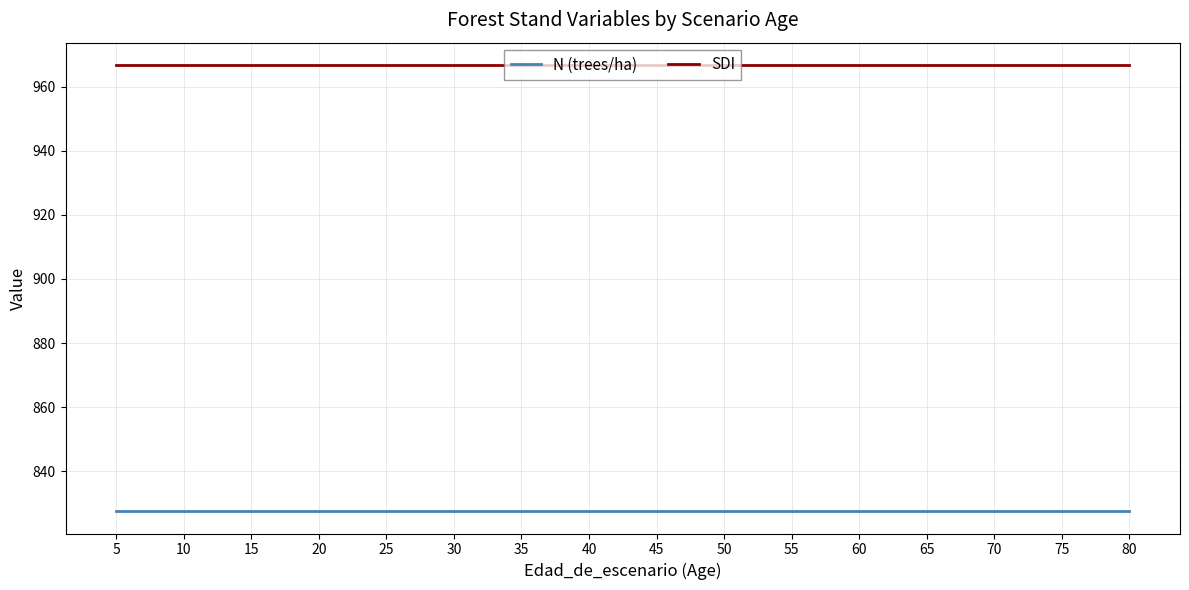

What is the difference between the highest and lowest values at 20?

139.1